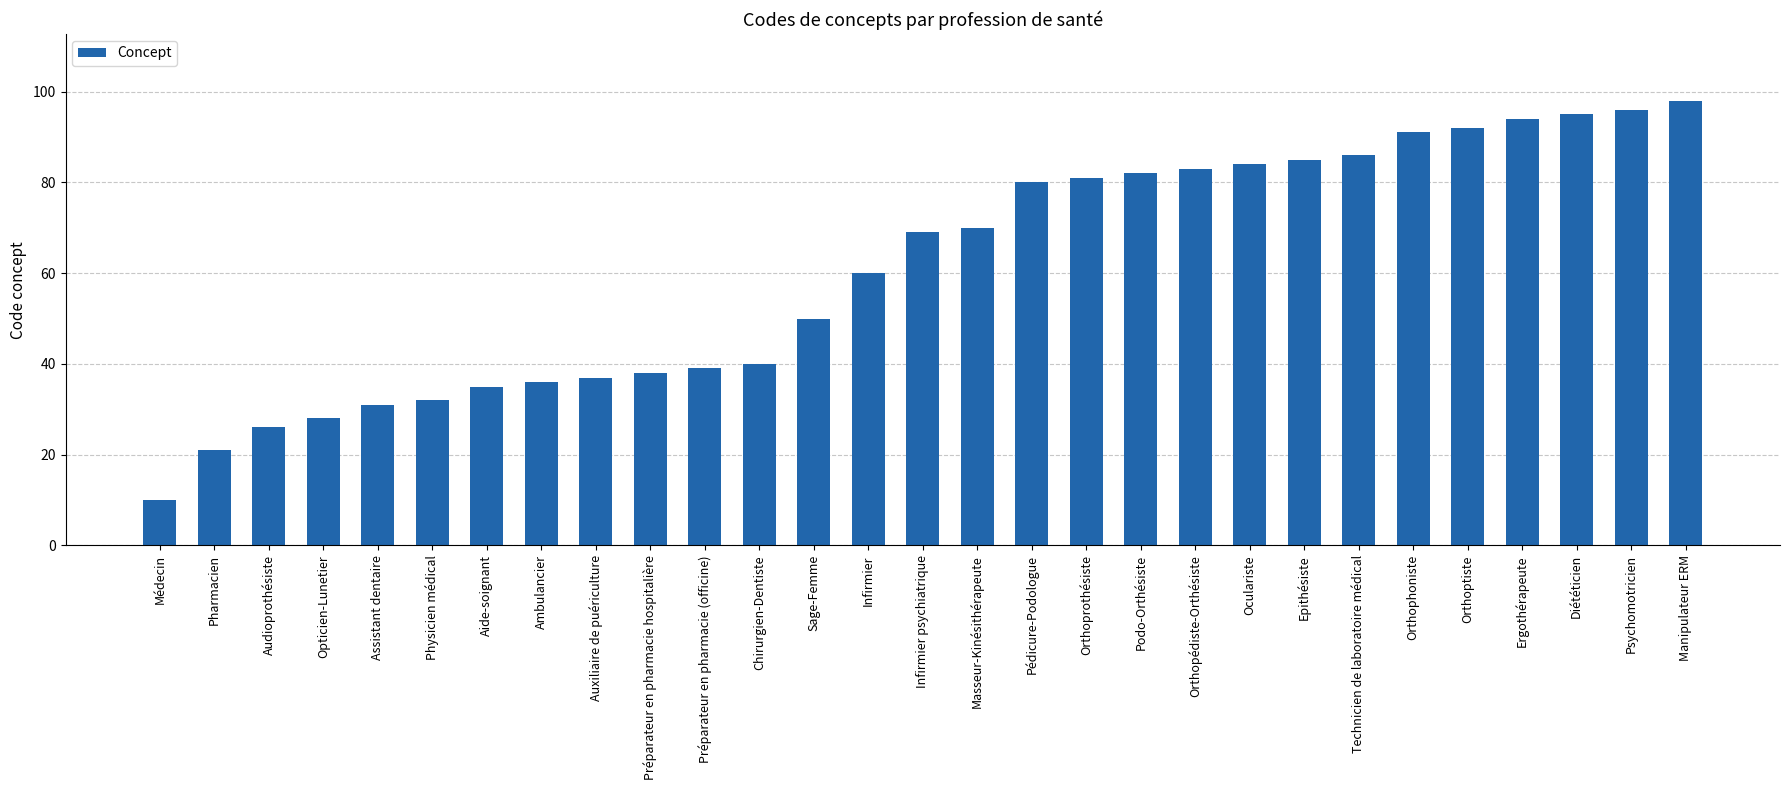

True or false: the data shows 37 at Orthopédiste-Orthésiste.

False